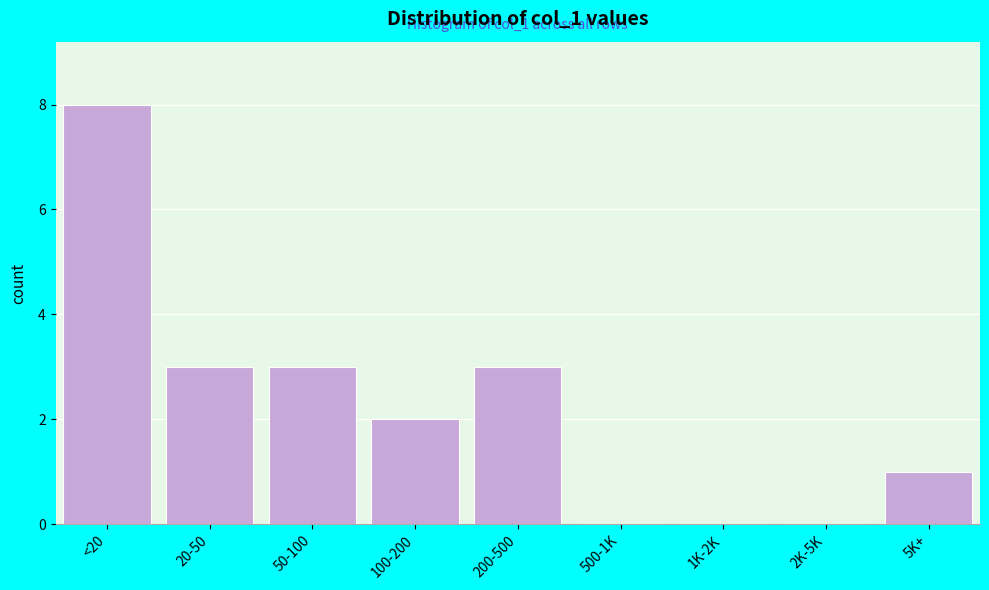

Which category has the highest value across all series?

<20